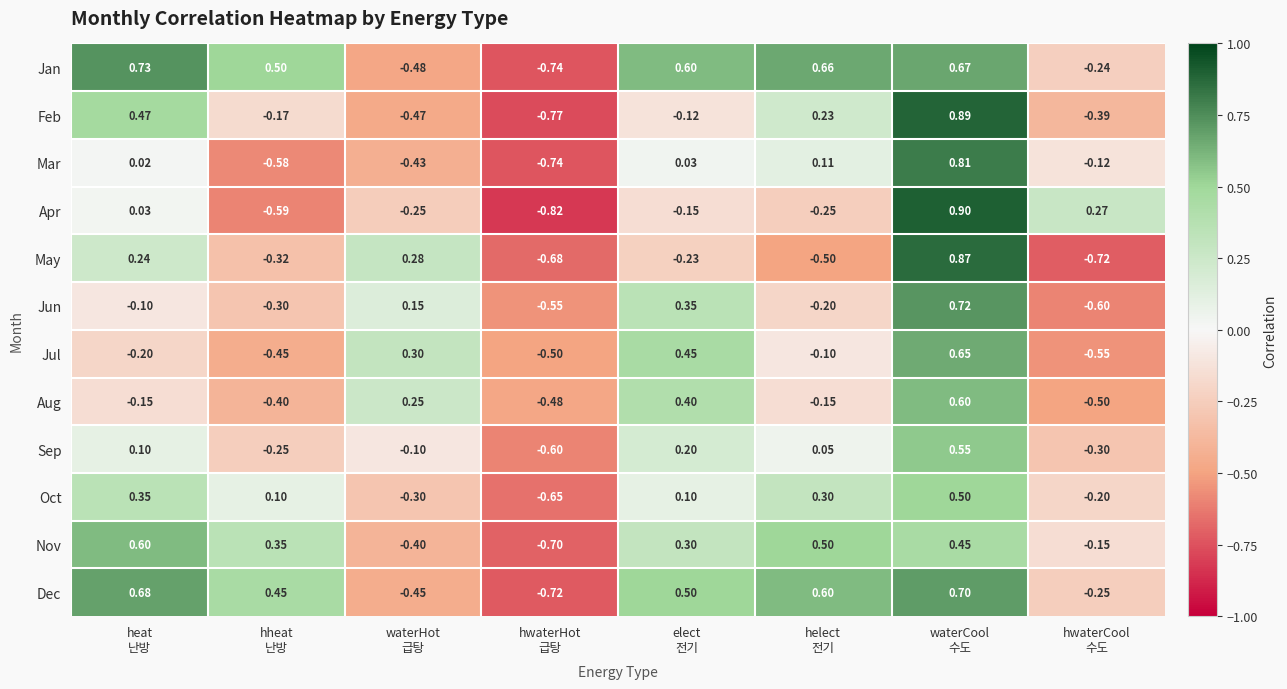

Which series has the largest range (max minus min)?

Apr